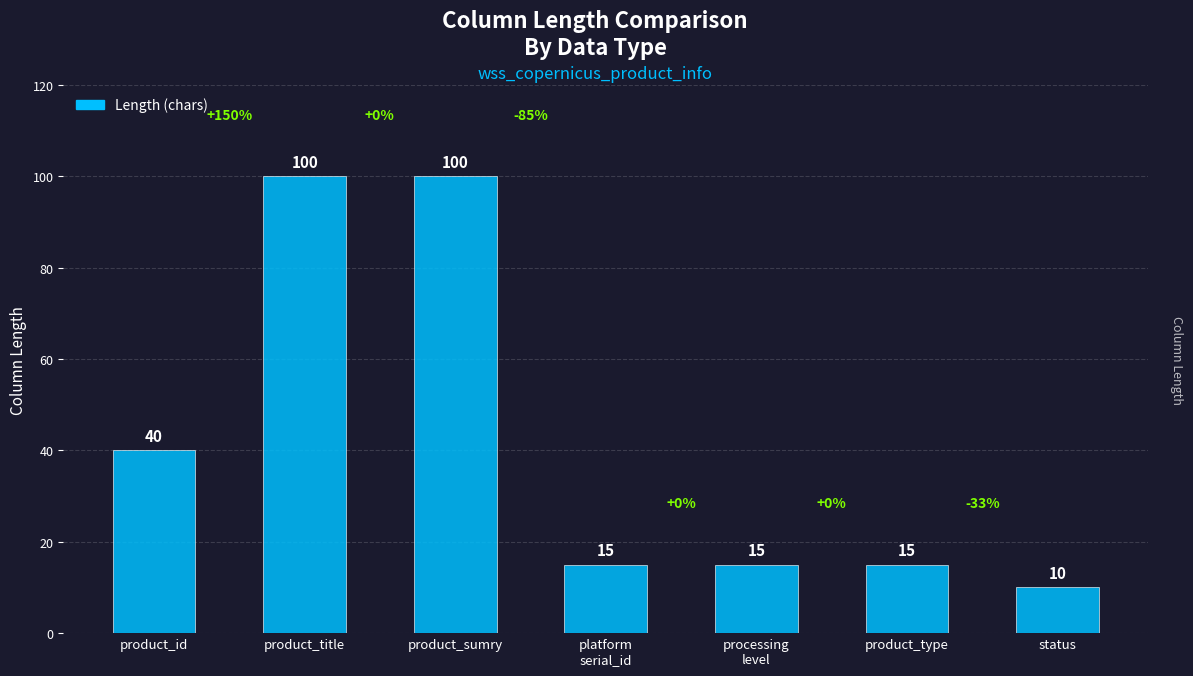

What is the label of the 2nd bar from the left?

product_title